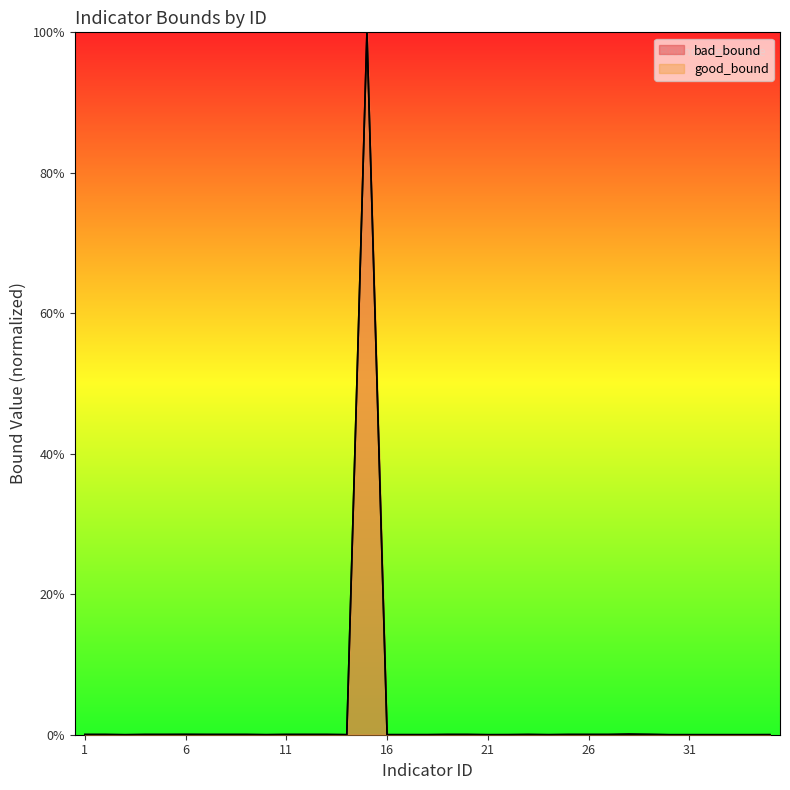

List the series in order of their overall mean, lowest first.

bad_bound, good_bound